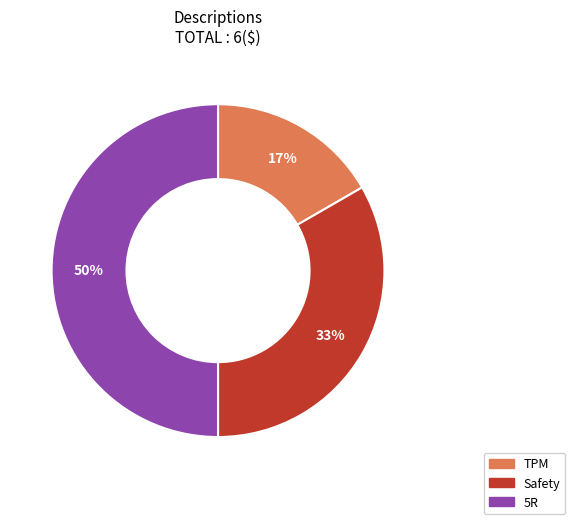

What is the smallest slice in the pie chart?

TPM